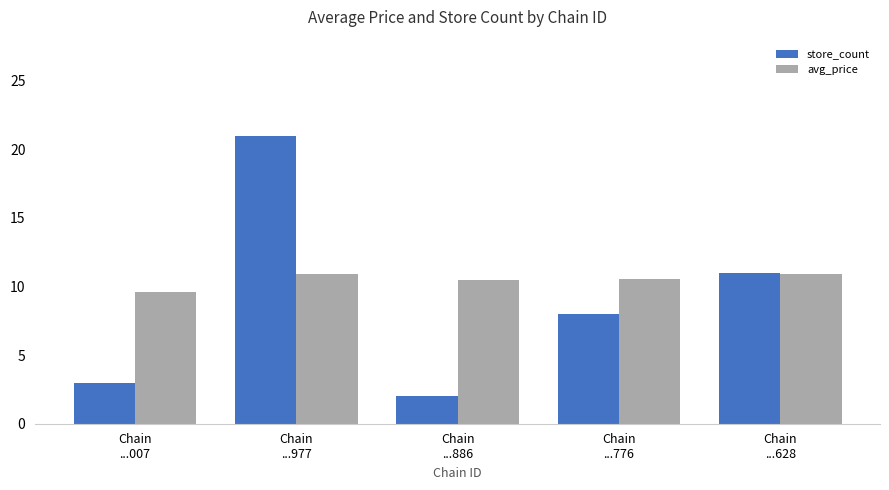

What is the minimum value shown in the chart?

2.0